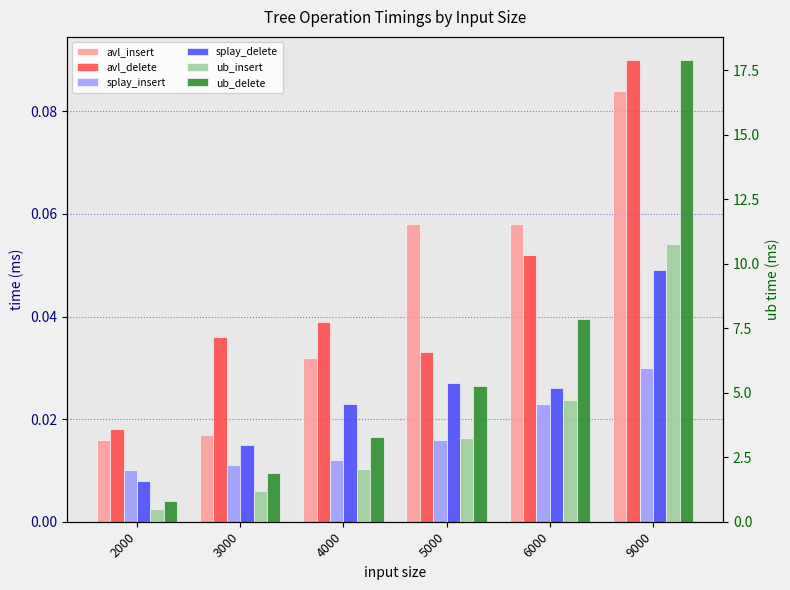

What is the value of the ub_insert bar at the 6th from the left?

10.8